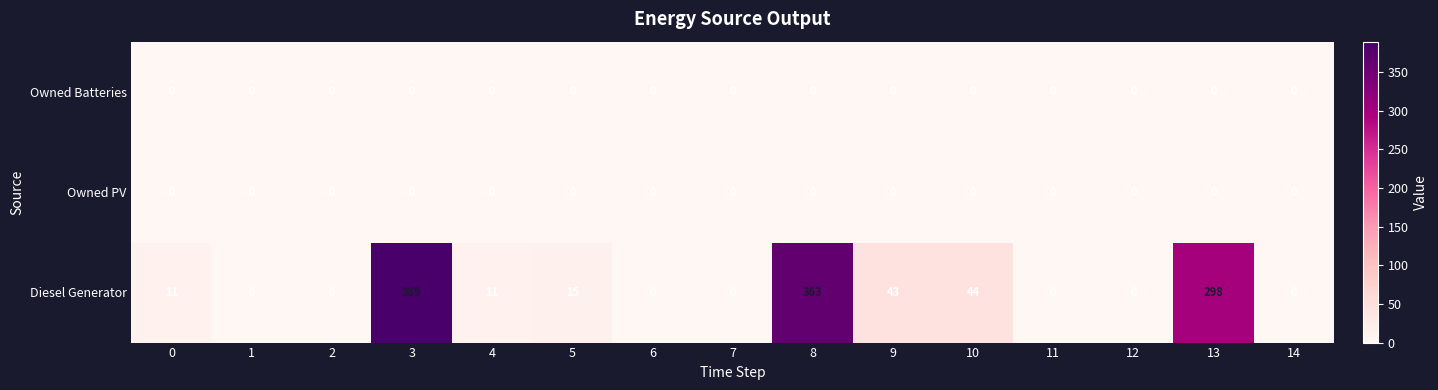

Is it true that Owned Batteries equals 0 at 5?

True